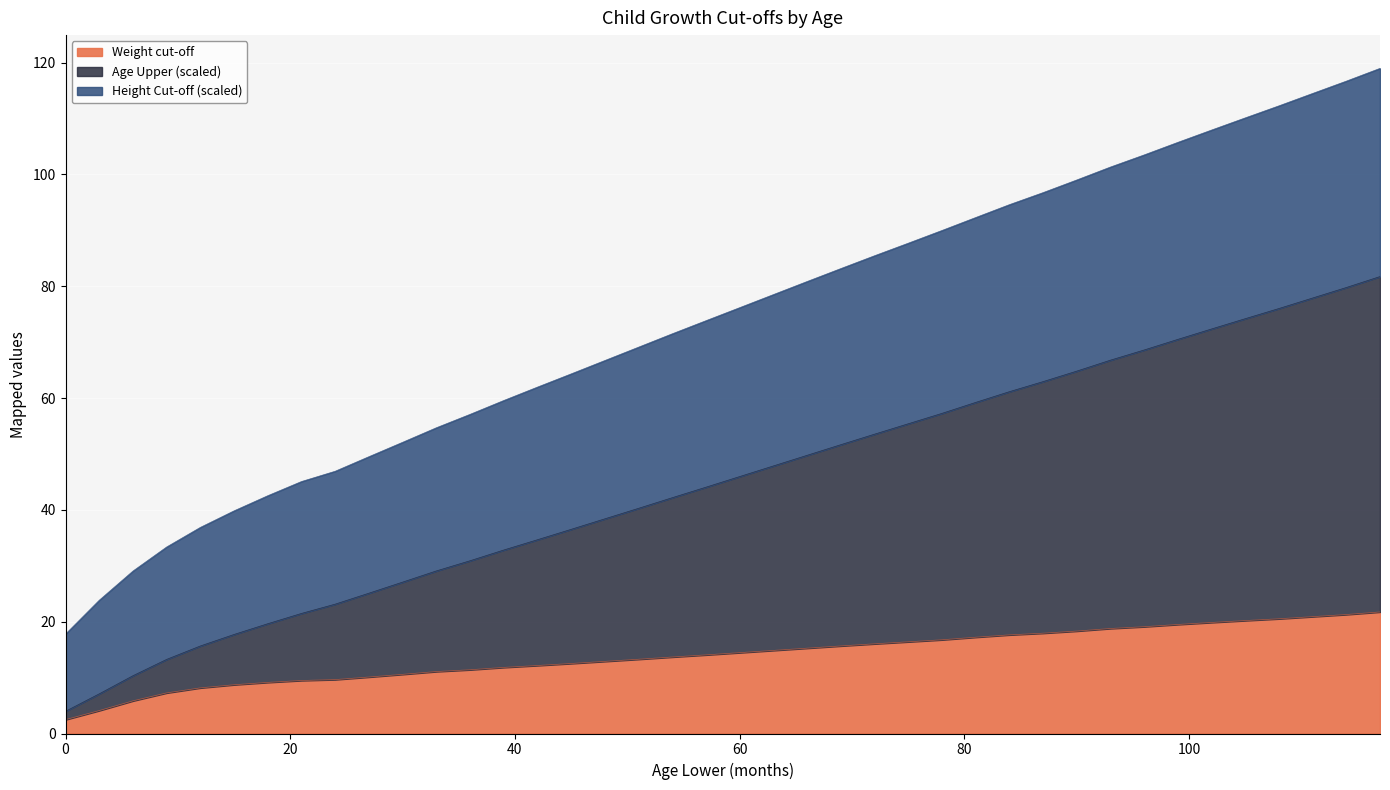

What is the highest value of the Weight cut-off series?

21.7